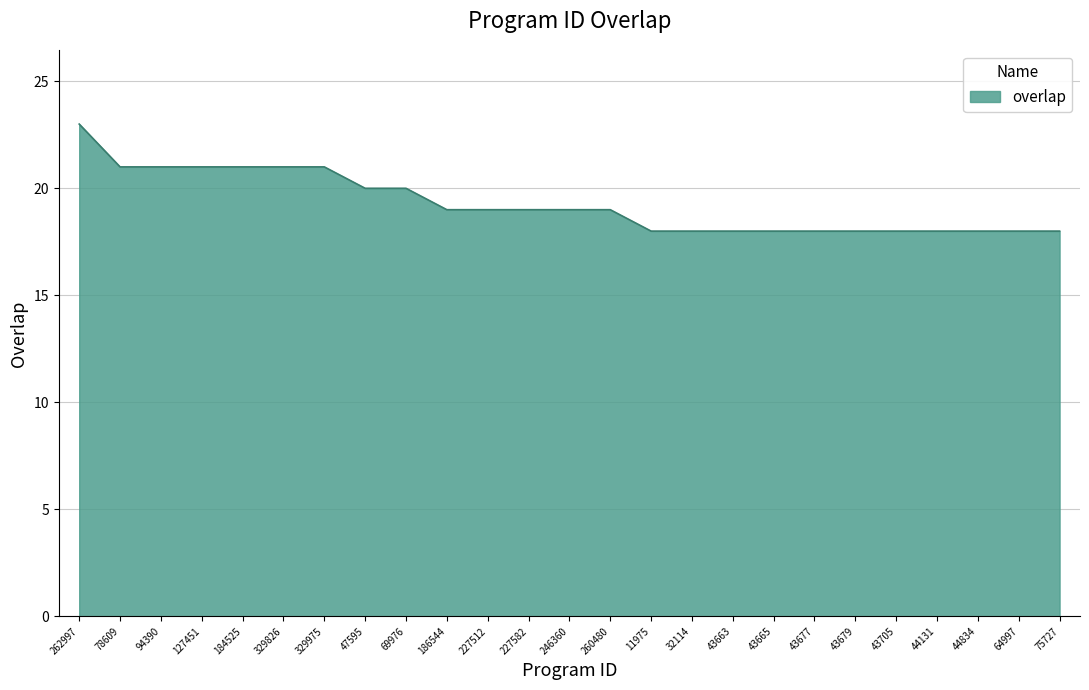

What position from the right is 44834?

3